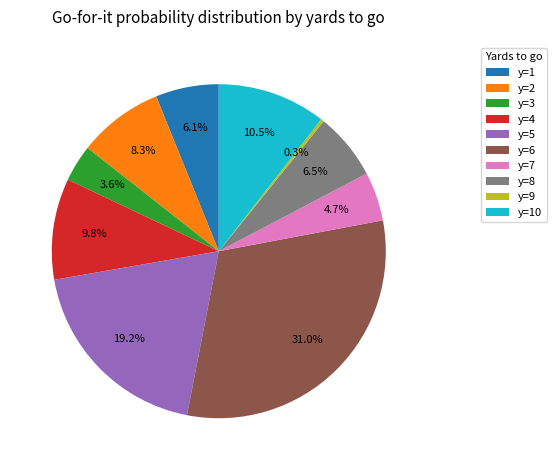

To the nearest percent, what is the average slice percentage?

10%